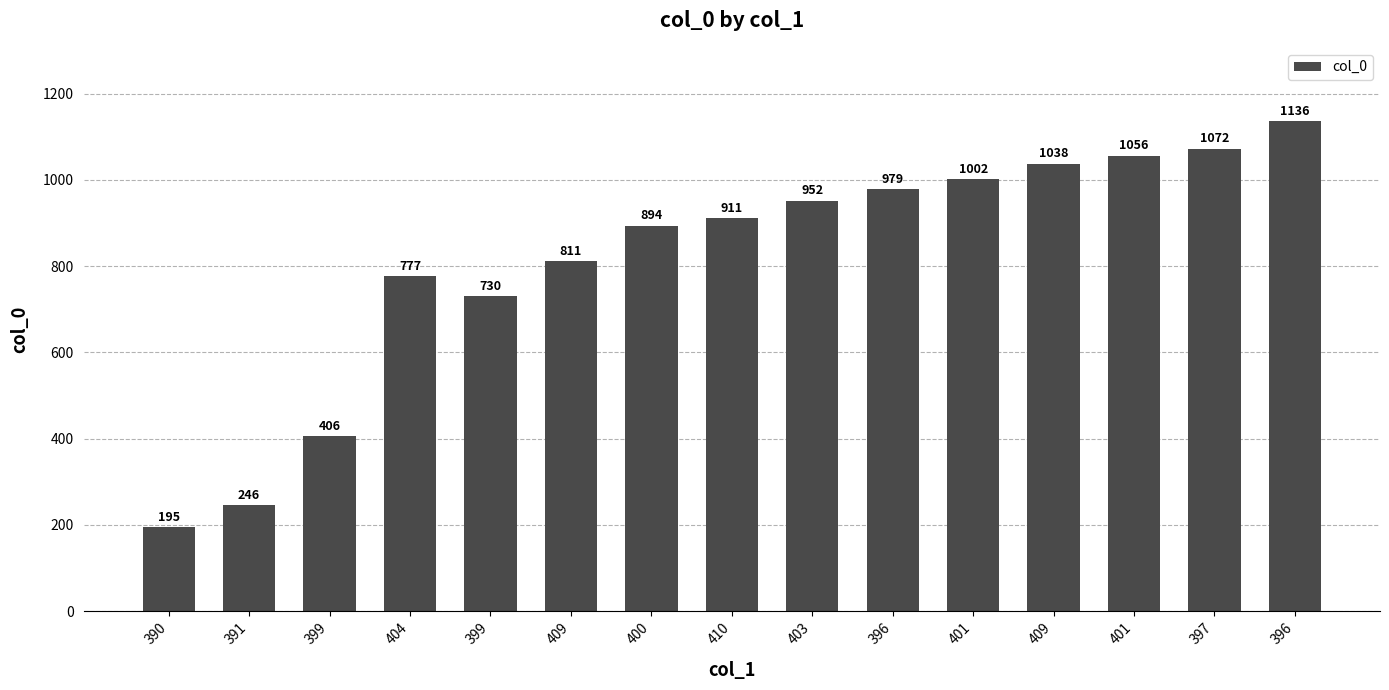

Is it true that the value at 399 is 730?

True